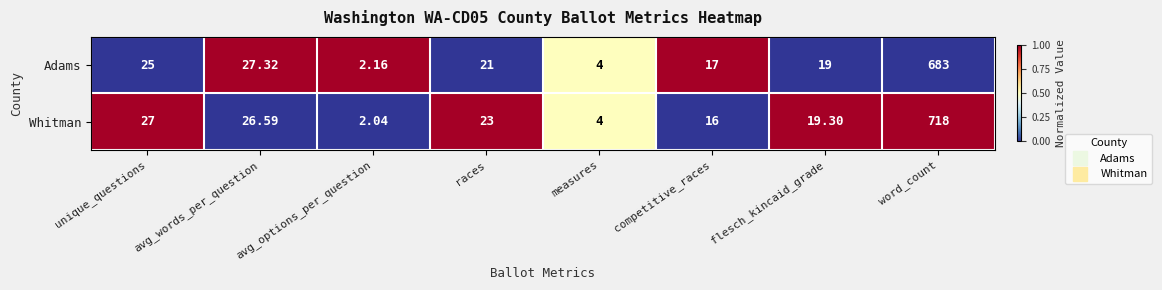

Which series has the largest range (max minus min)?

Whitman